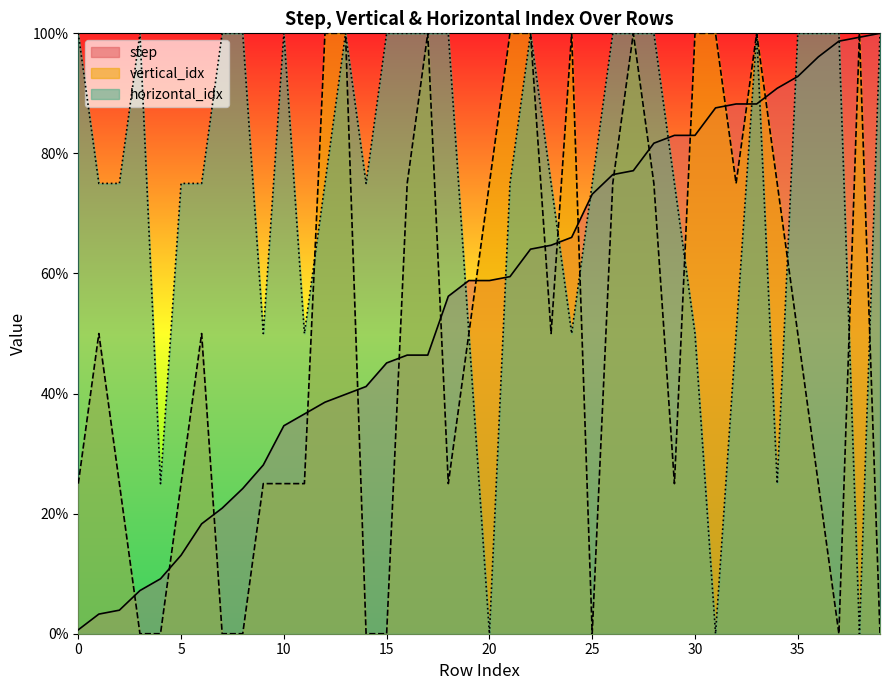

What is the value of the vertical_idx point at the 1st from the left?

25.0